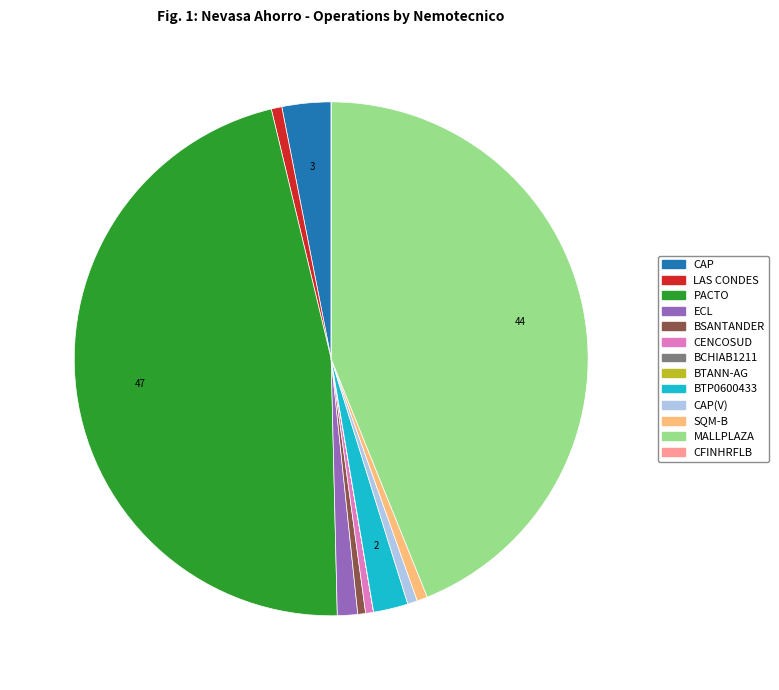

Does any single category account for the majority?

No